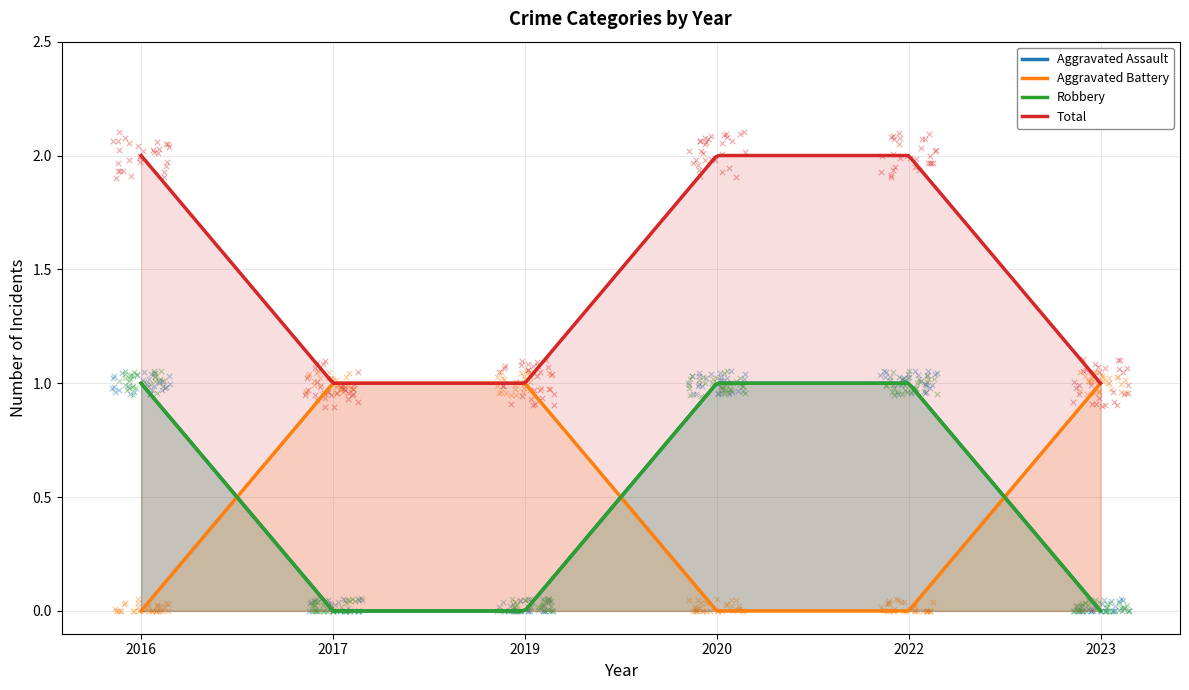

What is the total value across all series at 2017?

2